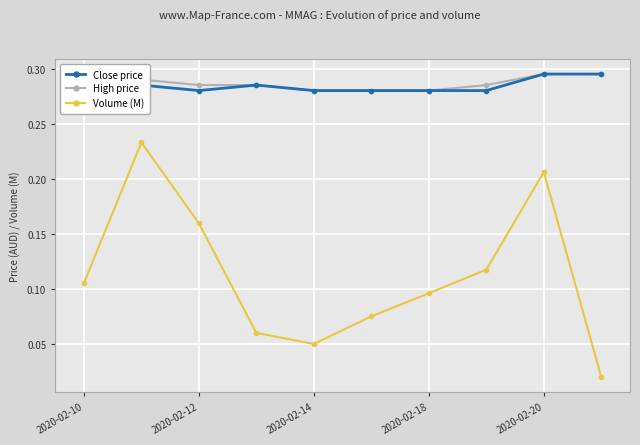

Count the Close price values in the range 0 to 1.

10